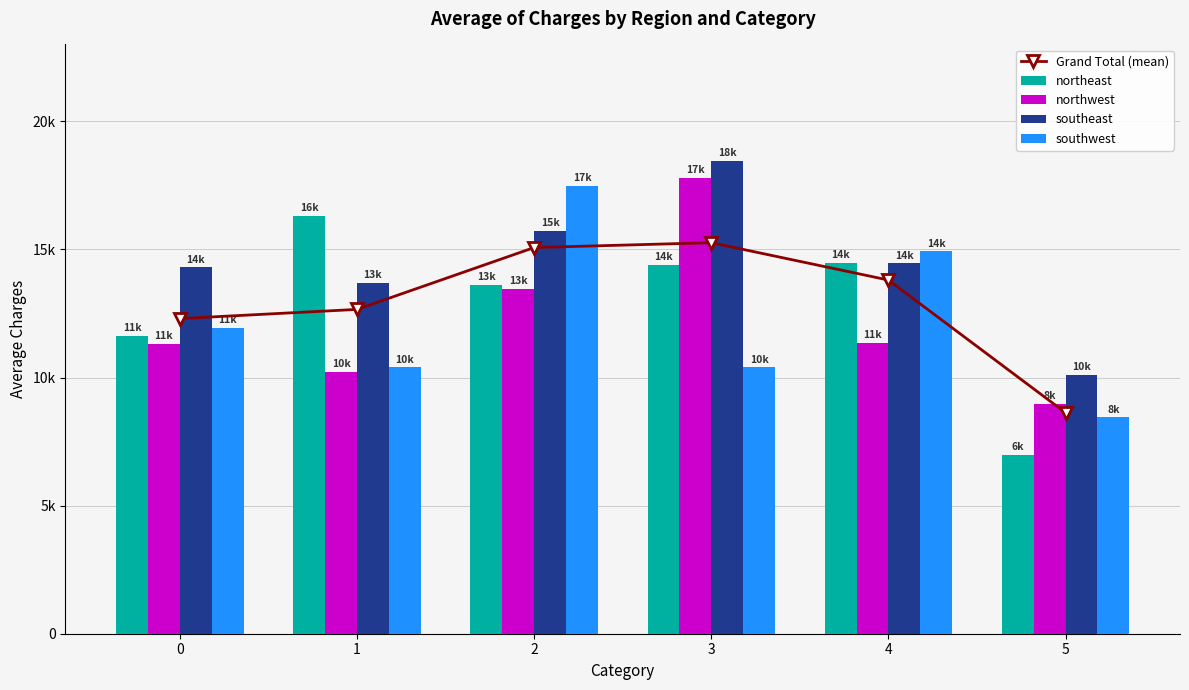

At which label is northwest closest to 13375?

2